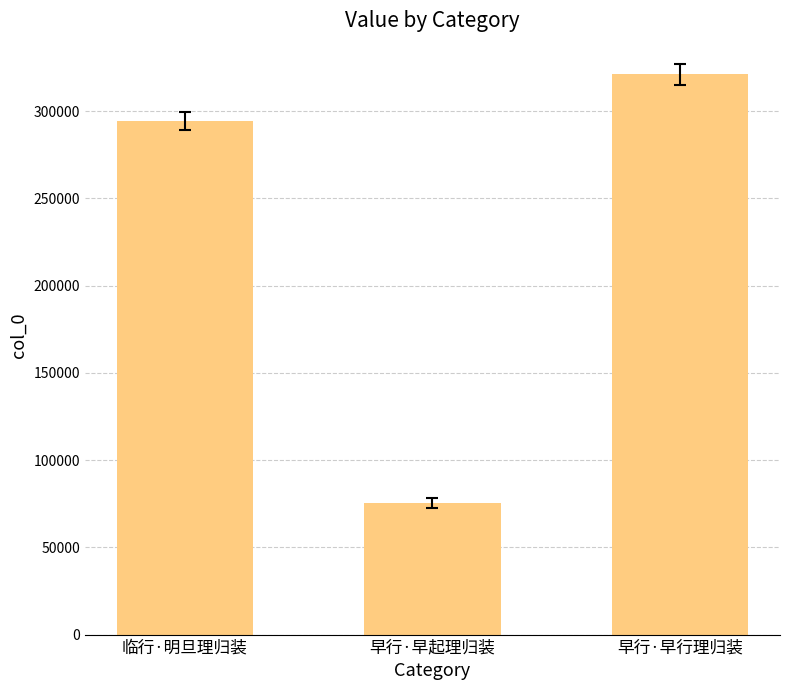

Rank the categories by value from lowest to highest.

早行·早起理归装, 临行·明旦理归装, 早行·早行理归装